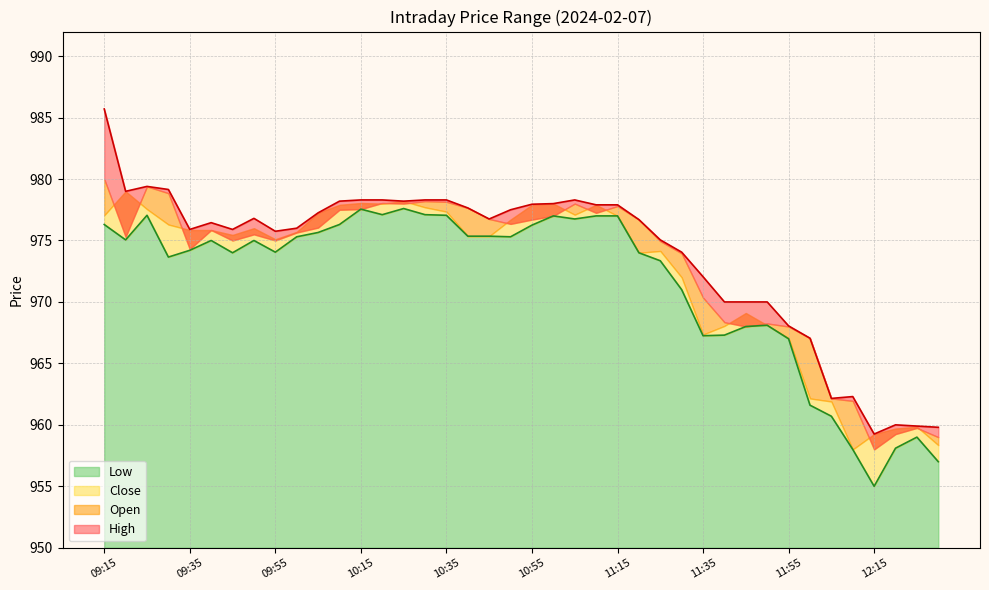

True or false: Open has more than 0 points higher than both neighbors.

True